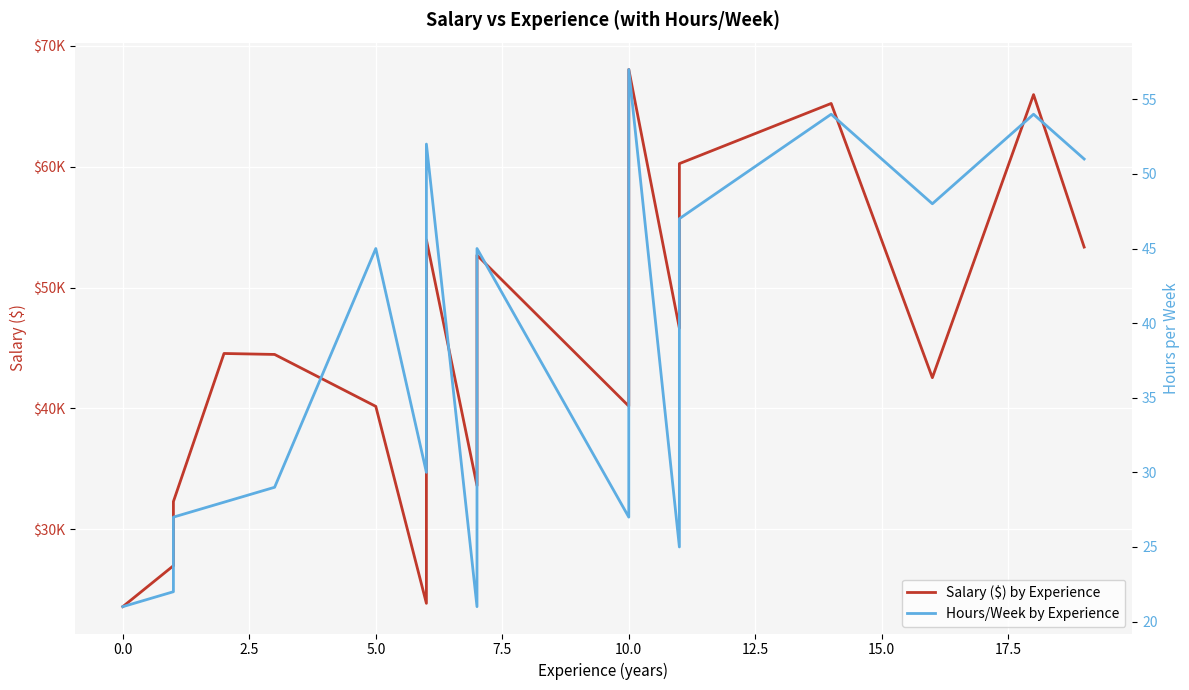

Which series has the largest total across all categories?

Salary ($) by Experience